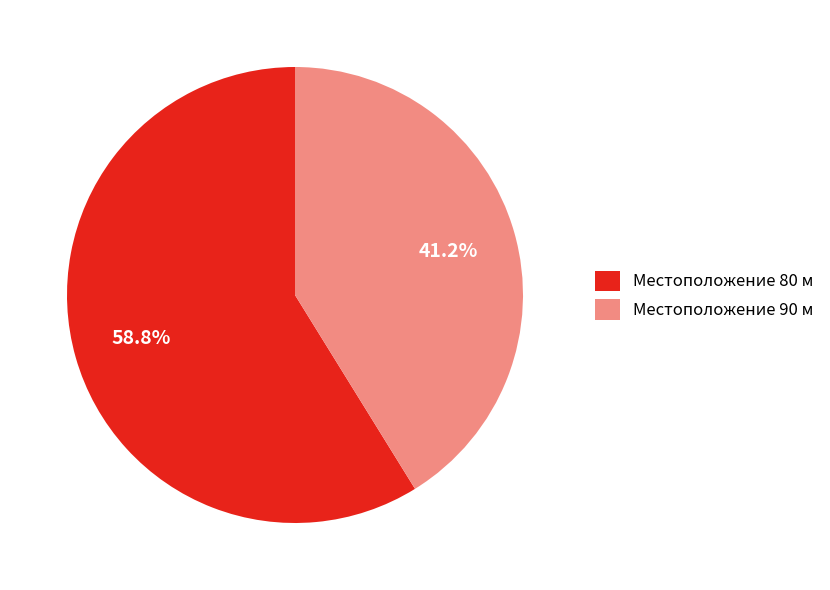

What percentage do Местоположение 90 м and Местоположение 80 м together represent?

100.0%